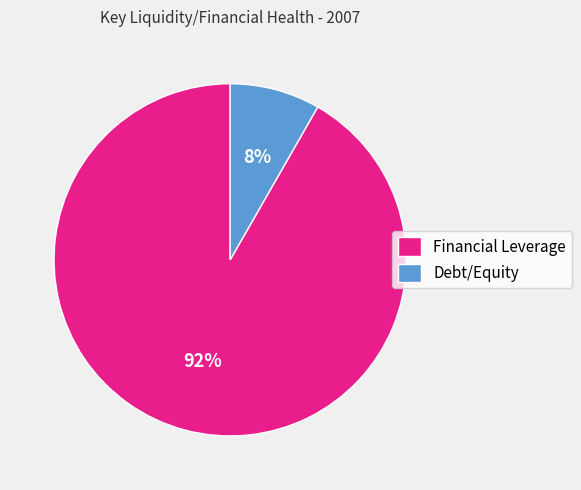

Count the number of slices in the pie.

2